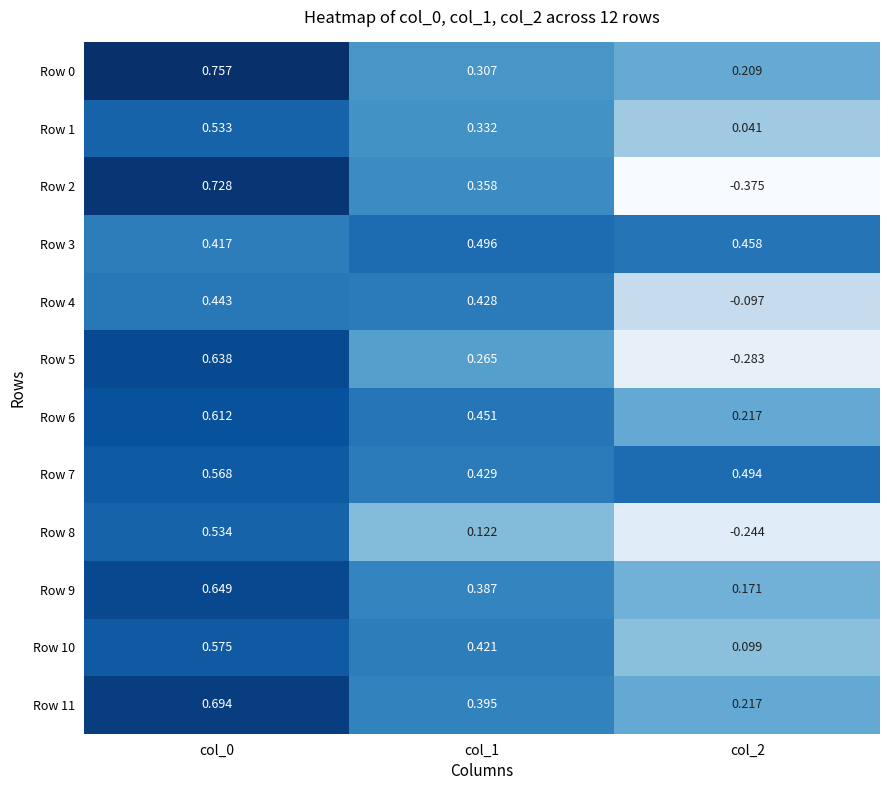

Is the value of Row 10 at col_0 greater than the value of Row 4 at col_2?

Yes